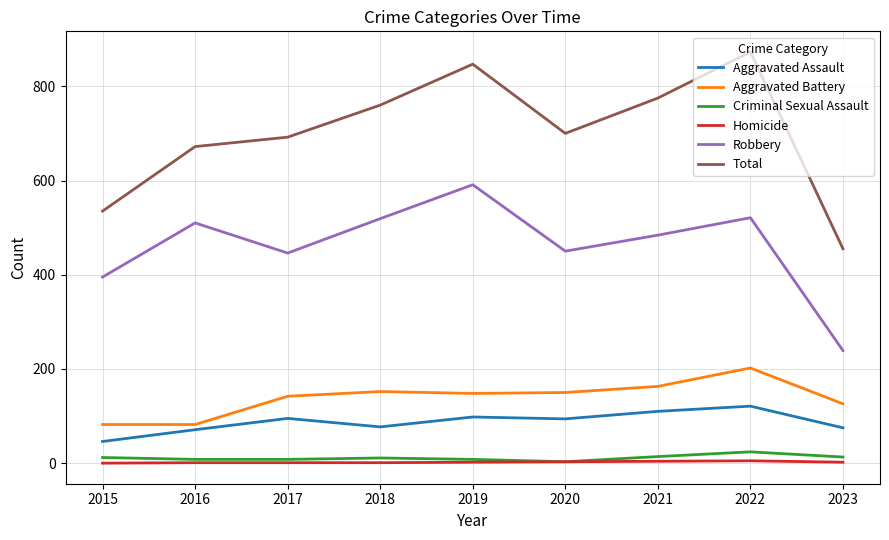

What is the approximate value of Total at 2021, to the nearest 10?

780